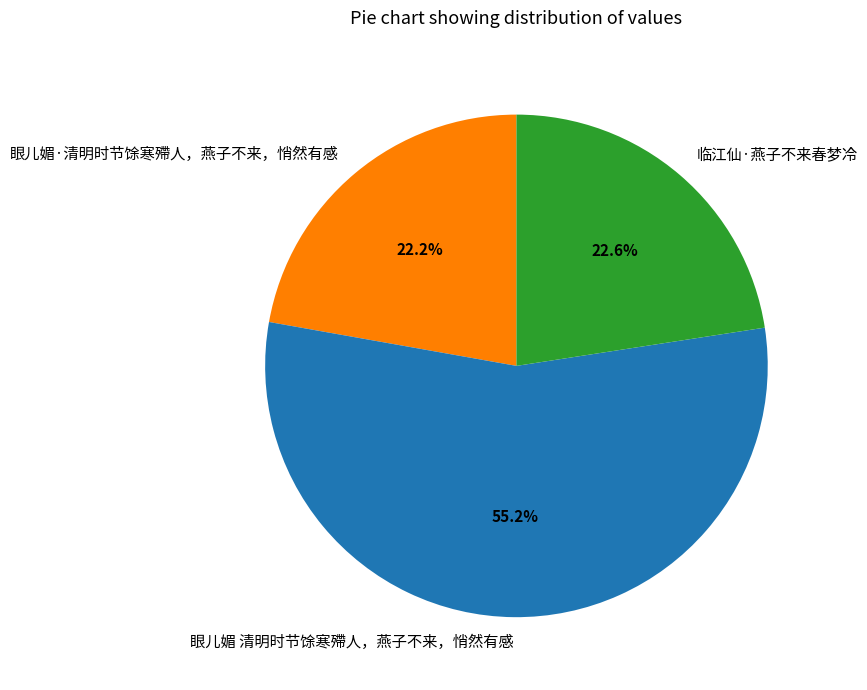

Which category accounts for the majority?

眼儿媚 清明时节馀寒殢人，燕子不来，悄然有感